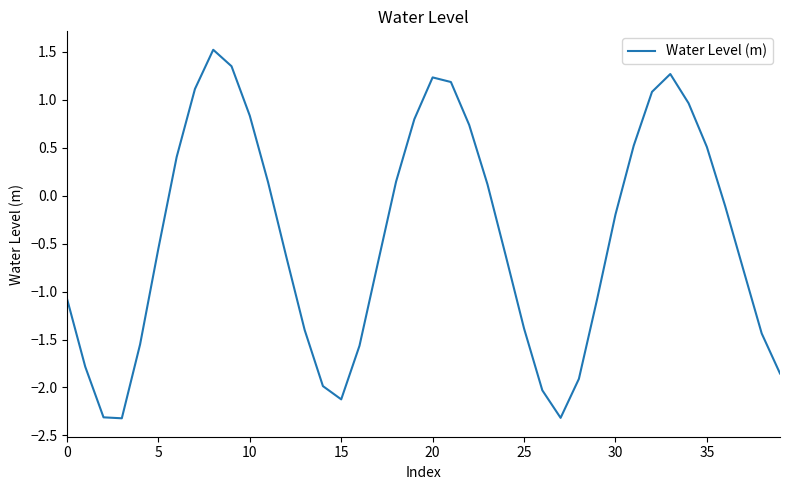

What is the maximum value shown in the chart?

1.5